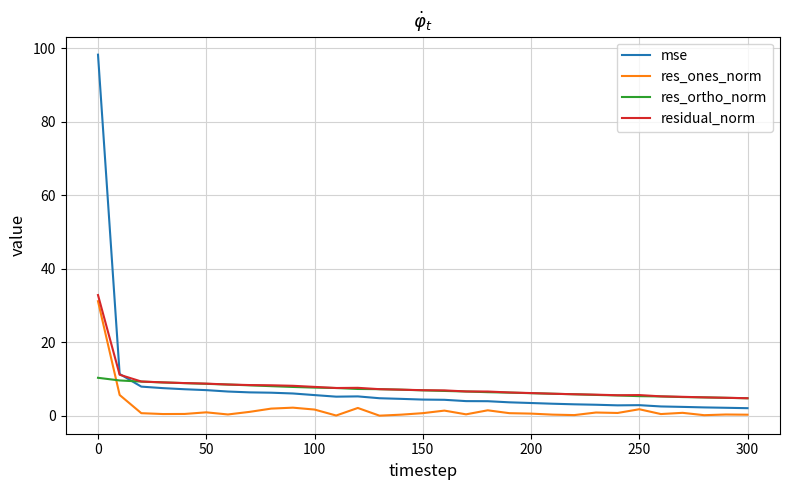

What is the highest value of the res_ones_norm series?

31.2